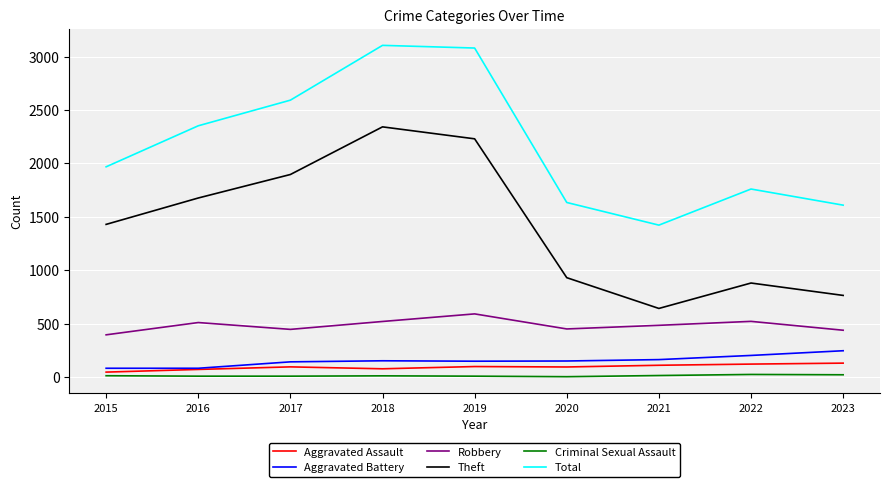

Which series has the widest spread of values?

Theft